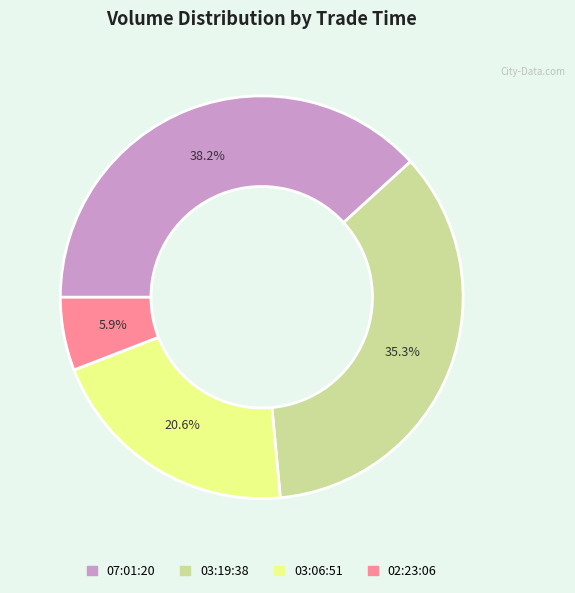

Does any single category account for the majority?

No